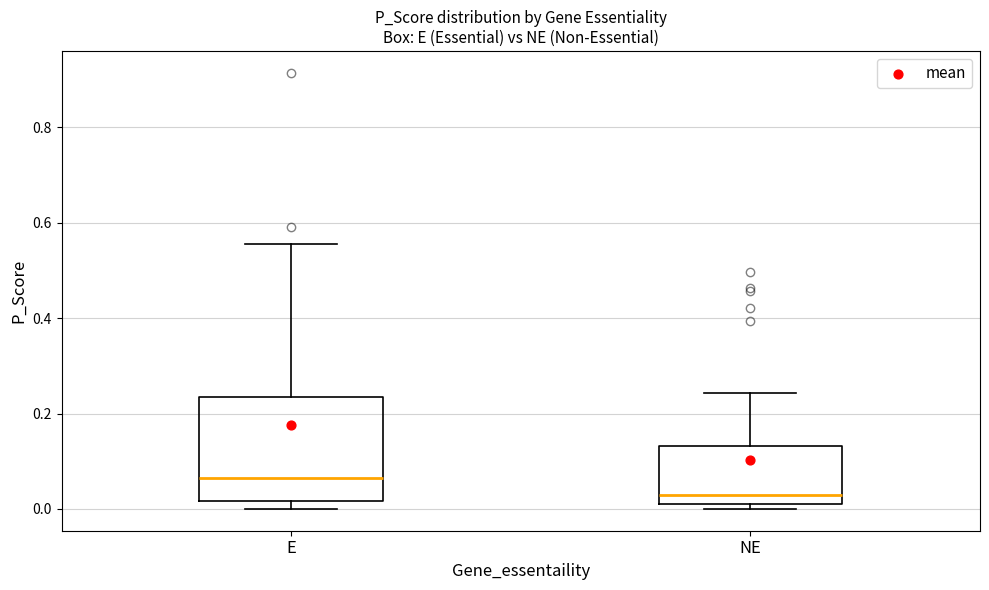

Where is the upper edge of the box for E on the y-axis? The values are not printed on the chart, so give them approximately, as read against the axis.

0.24